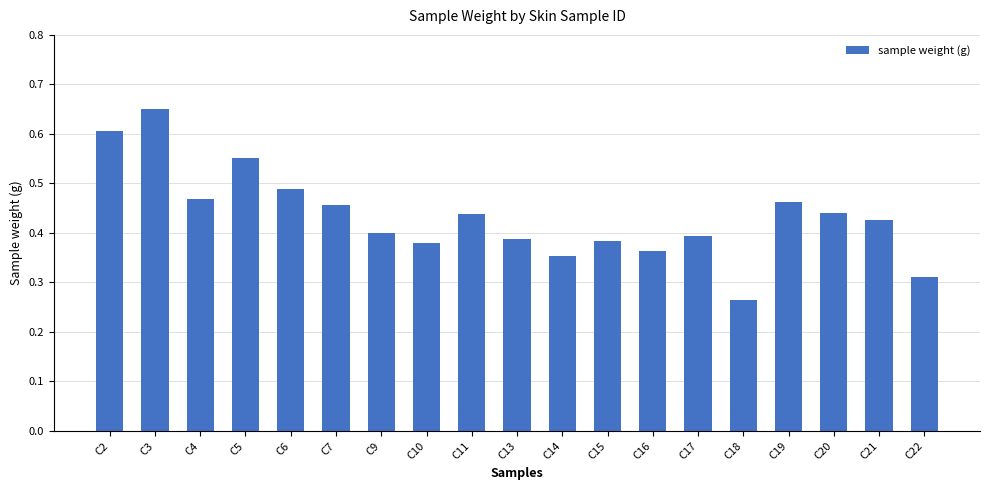

Between C7 and C22, which is larger?

C7